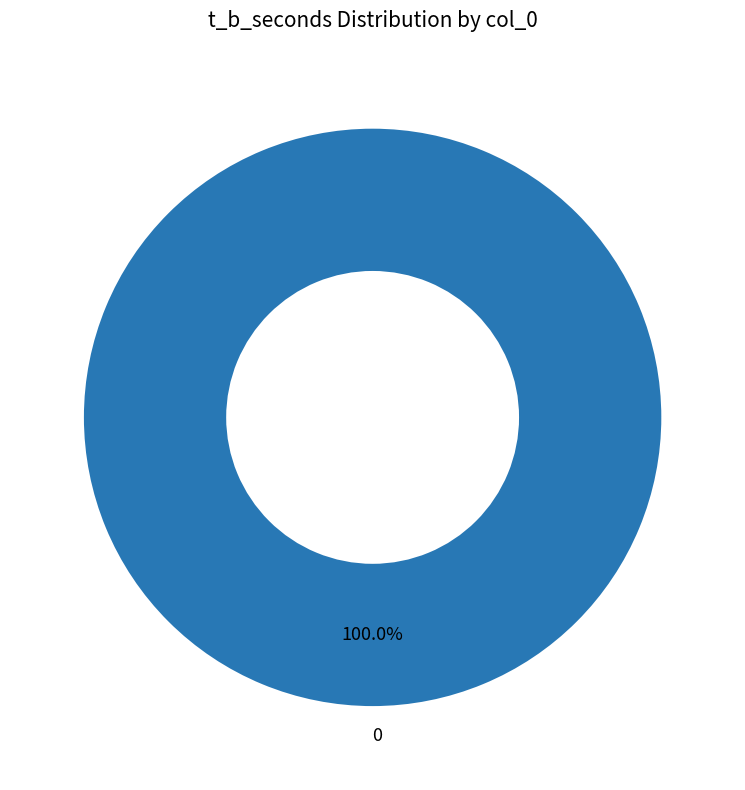

Does 0 represent more than half of the total?

Yes